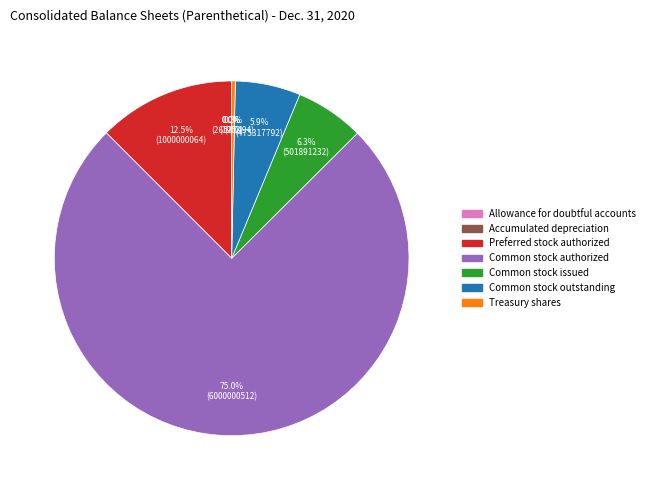

Do Treasury shares and Common stock issued together represent more than half of the pie?

No